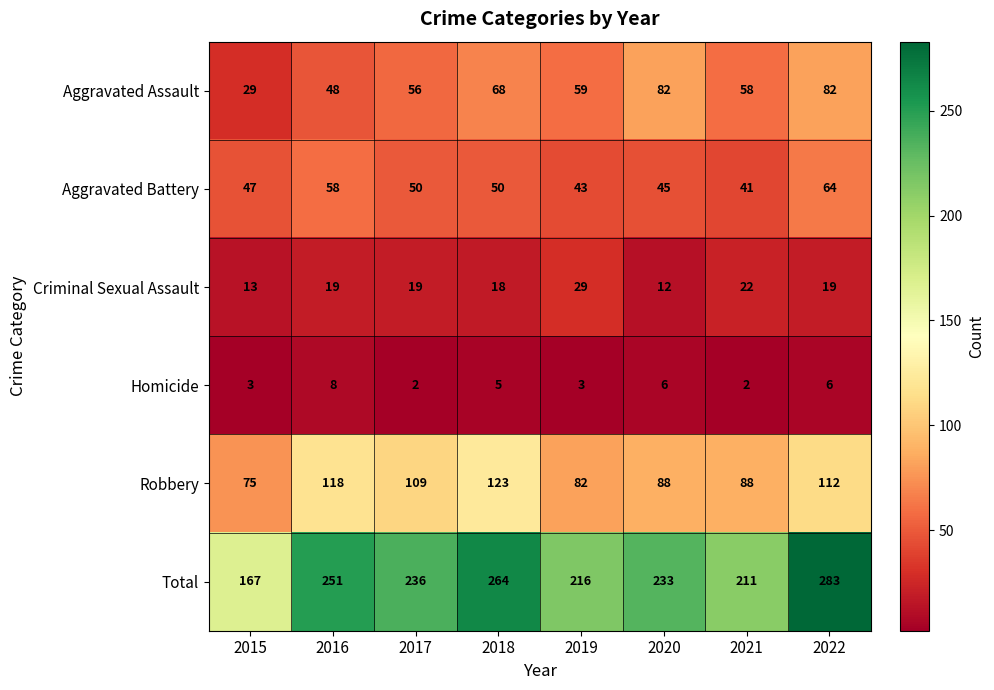

What is the sum of all Robbery values?

795